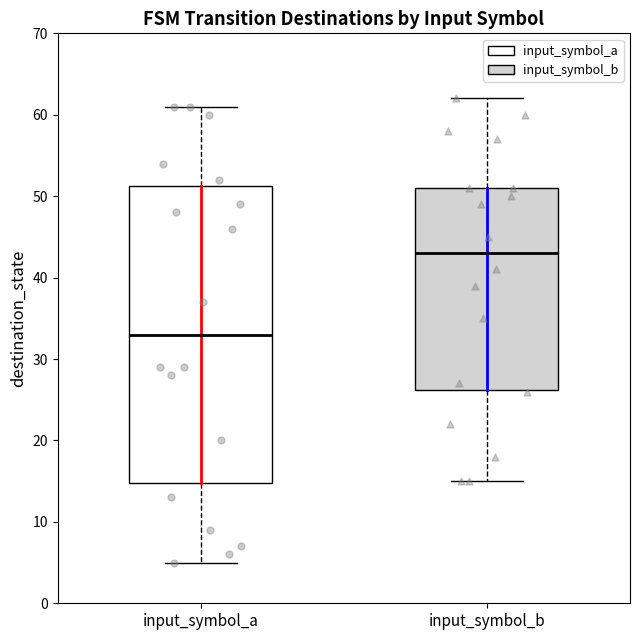

Which box's median line is the highest?

input_symbol_b